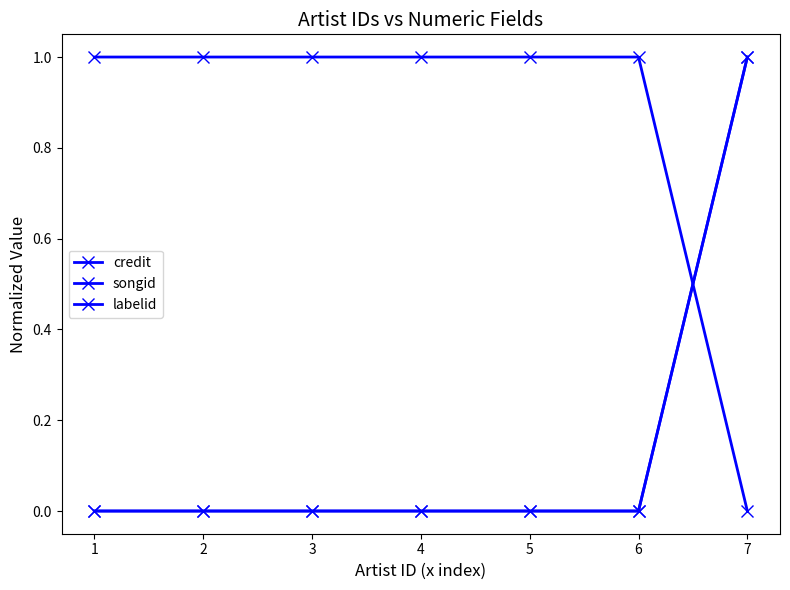

Which series has the largest total across all categories?

labelid